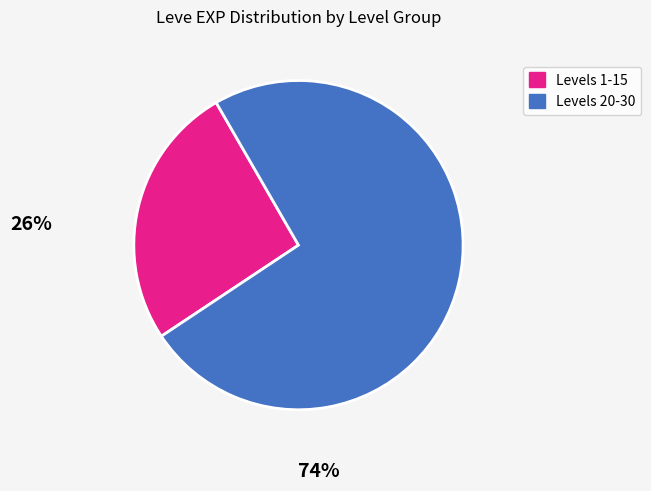

Rank the categories by value from lowest to highest.

Levels 1-15, Levels 20-30